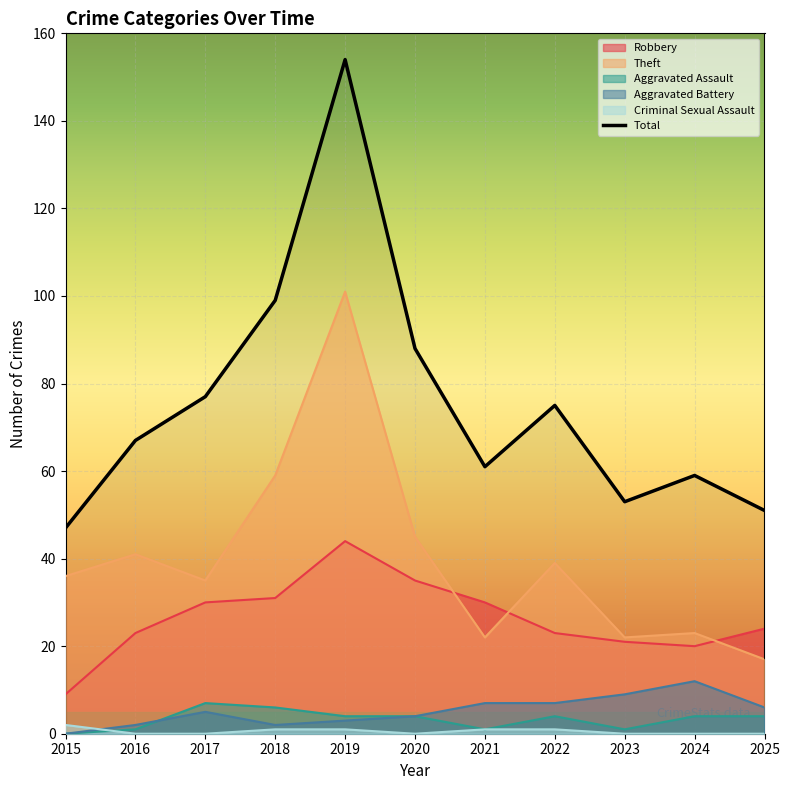

At how many categories does at least one series exceed 130?

1